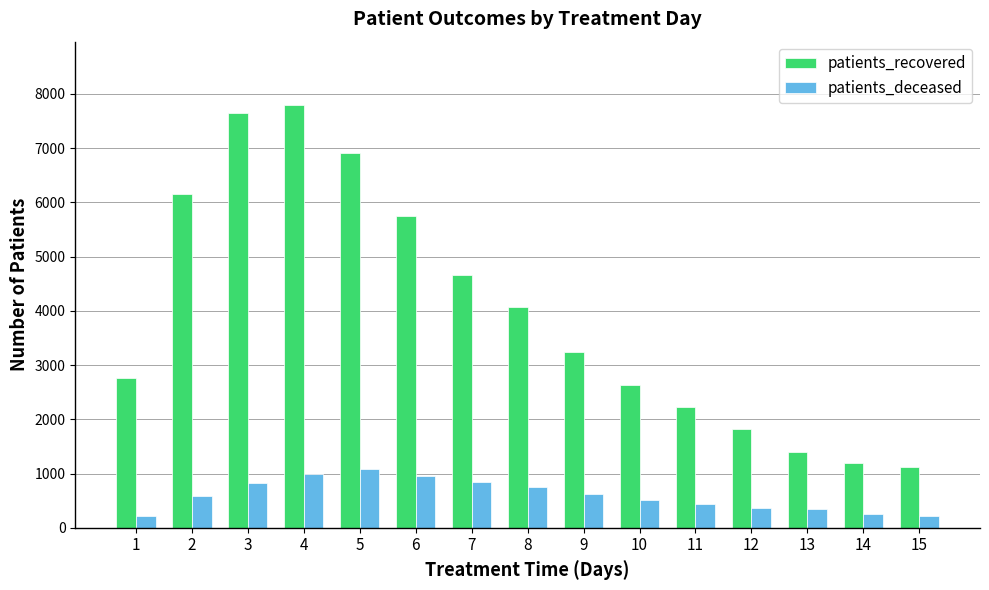

What is the difference between the second highest and second lowest values in the patients_deceased series?

766